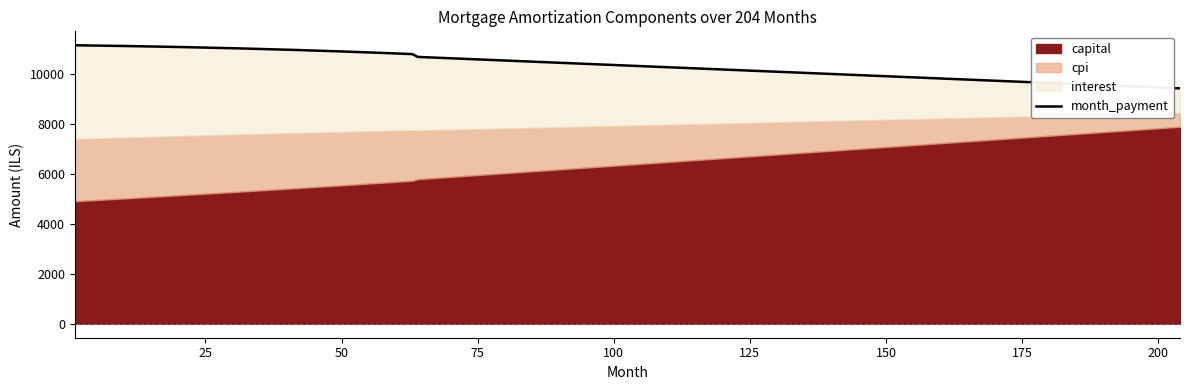

At which label does interest first exceed 2564?

1